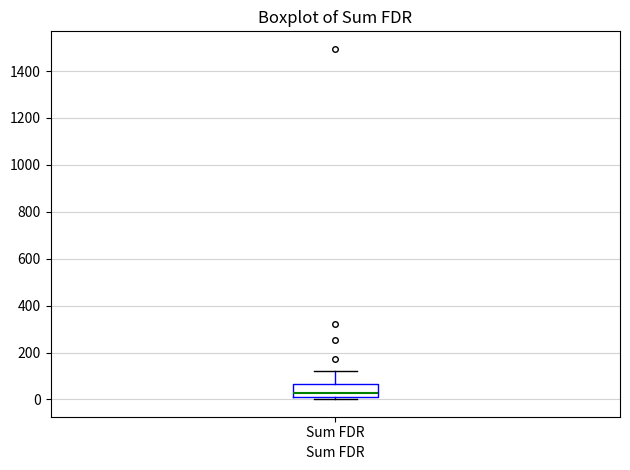

Read this box plot against the y-axis: the position of the median line, the range covered by the box, and the ends of both whiskers. The values are not printed on the chart, so give them approximately, as read against the axis.

median 20, box 0 to 60, whiskers 0 (just below the box's lower edge) to 120